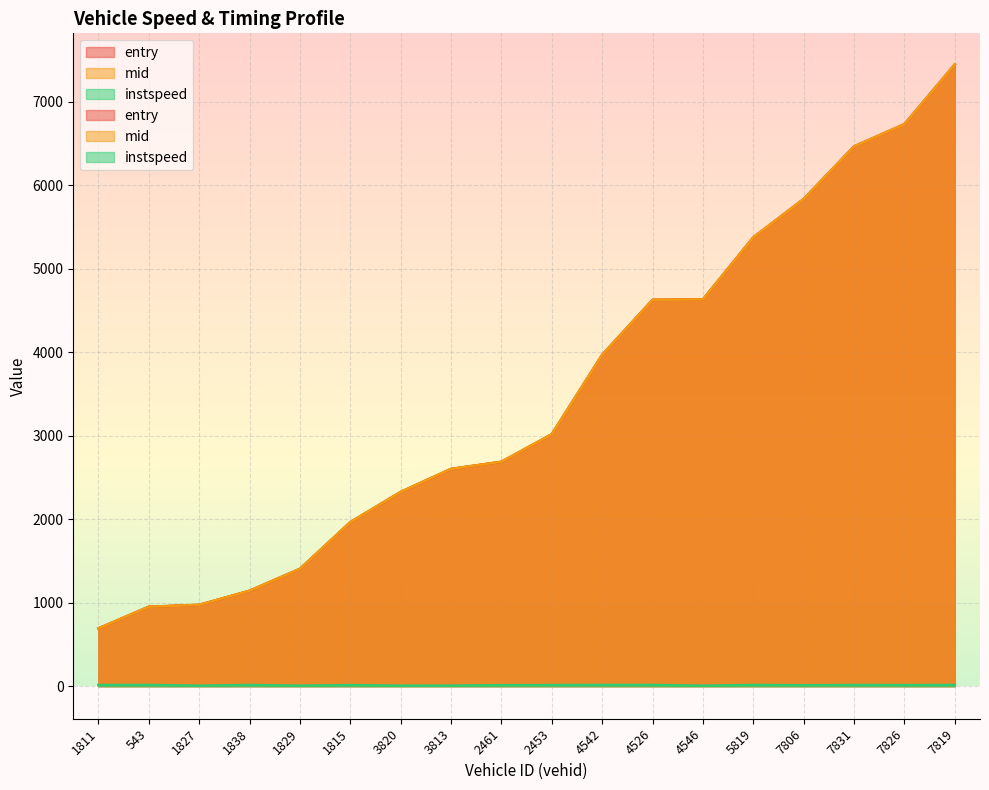

What is the minimum value for mid?

691.5